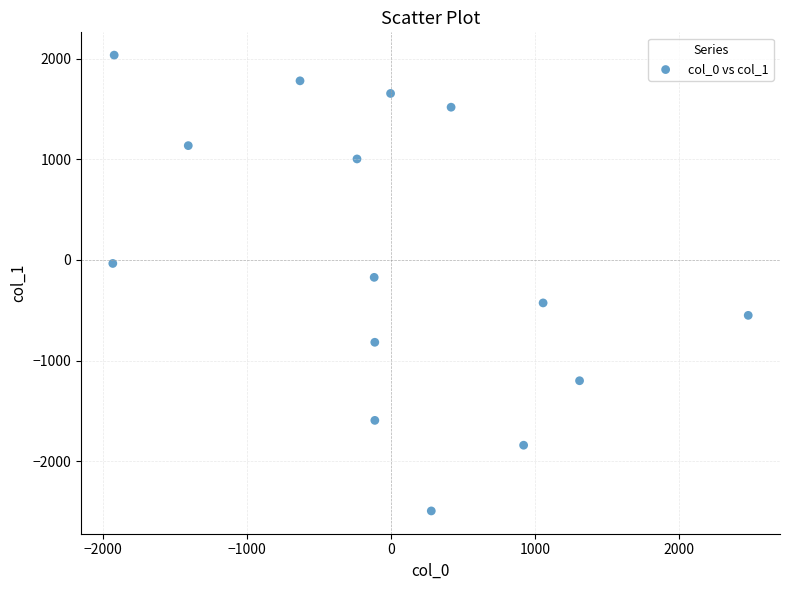

What is the range of X values (max minus min)?

4417.1